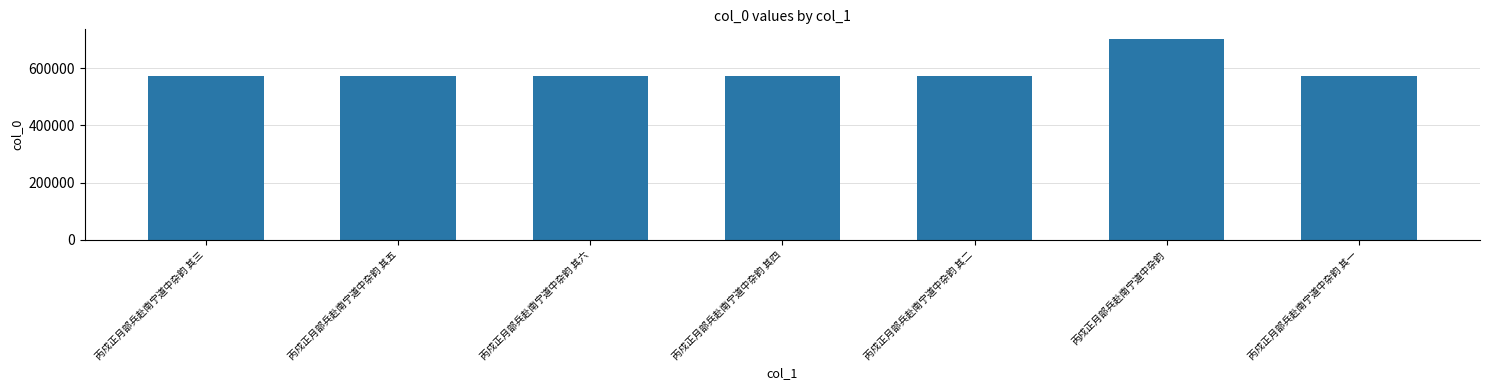

Approximately how many times larger is the value at 丙戍正月部兵赴南宁道中杂韵 其五 compared to 丙戍正月部兵赴南宁道中杂韵 其一?

1.0